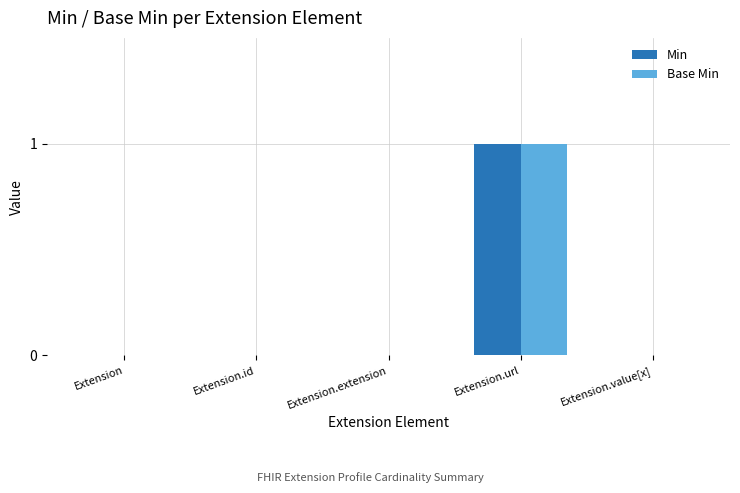

Reading left to right, list all the values displayed in this chart.

Min: 0	0	0	1	0
Base Min: 0	0	0	1	0